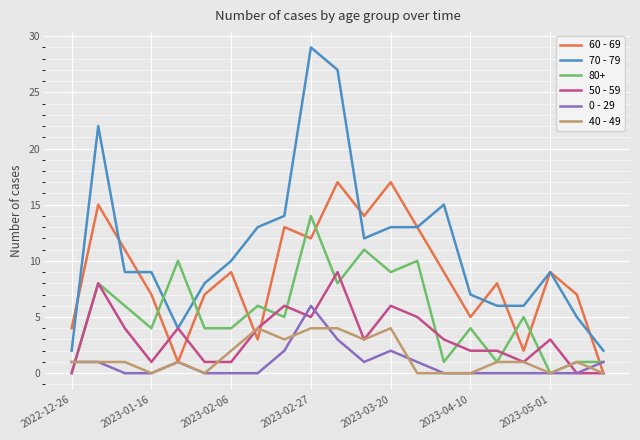

Rank the series by their maximum value, from highest to lowest.

70 - 79, 60 - 69, 80+, 50 - 59, 0 - 29, 40 - 49